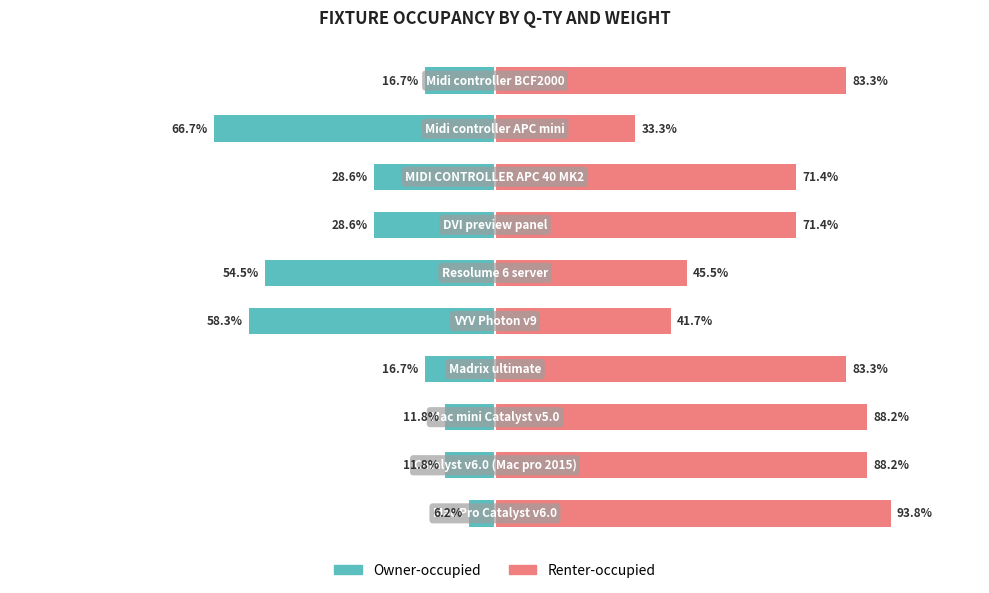

How many bars are there in total?

20